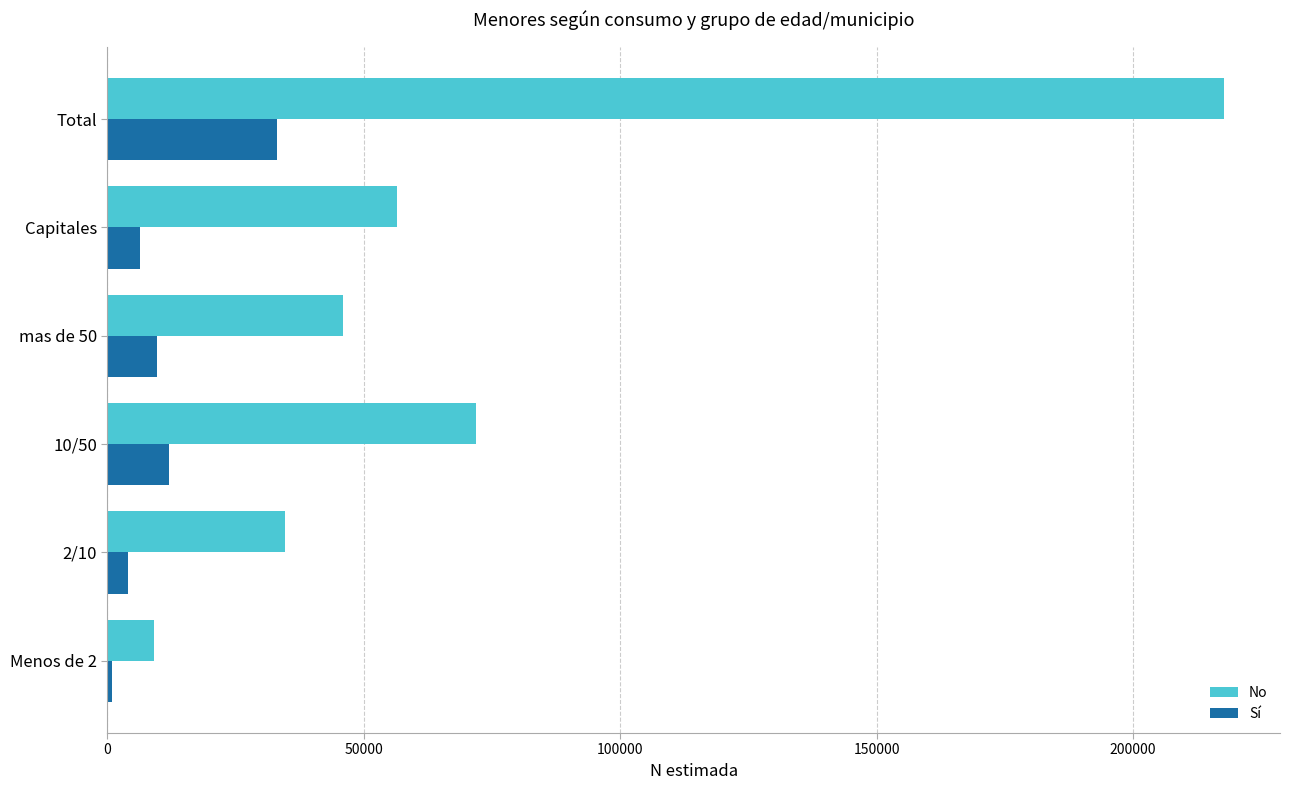

What is the average value of the Sí series?

10996